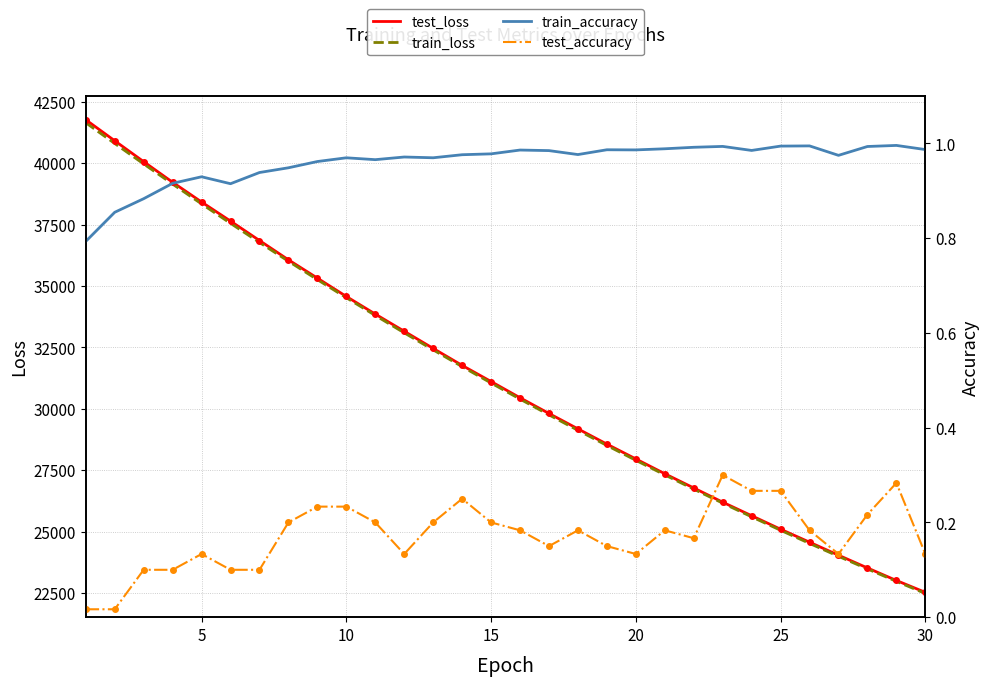

What is the lowest value of the test_loss series?

22526.4